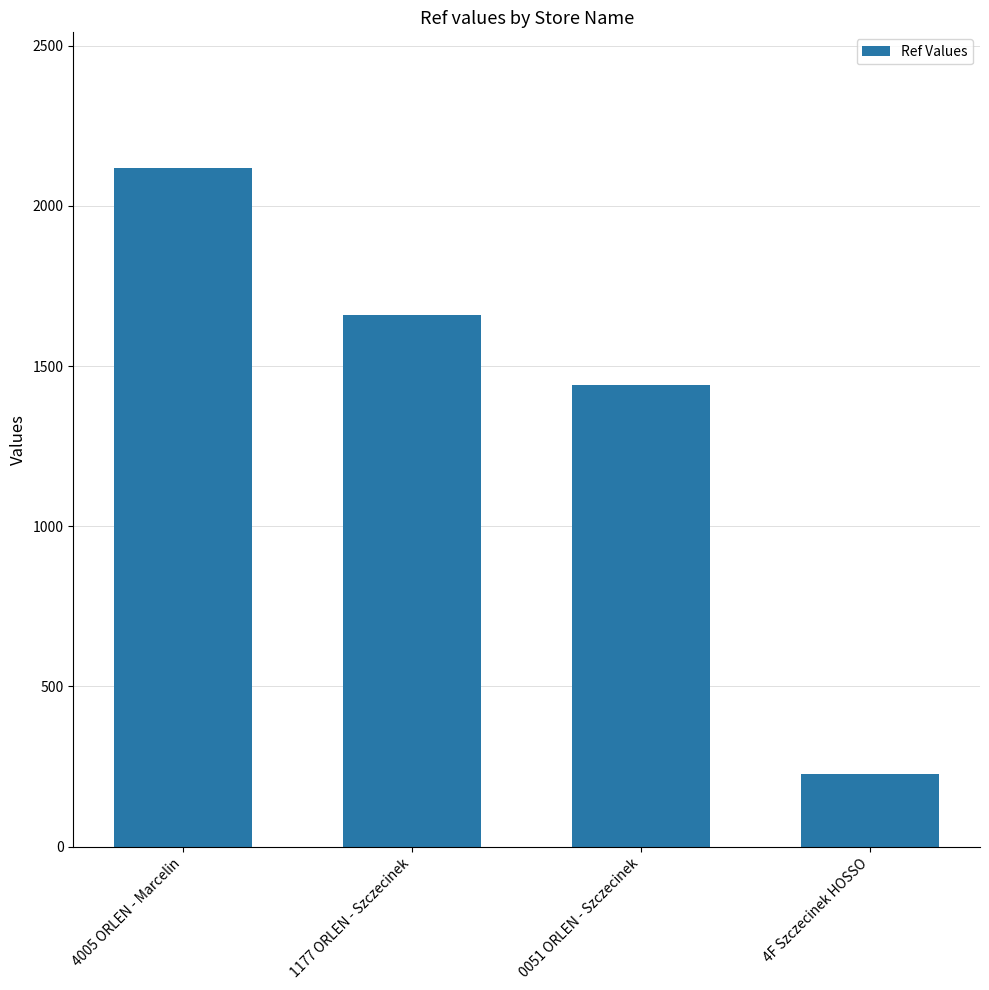

What is the value of the 4th bar from the left?

225